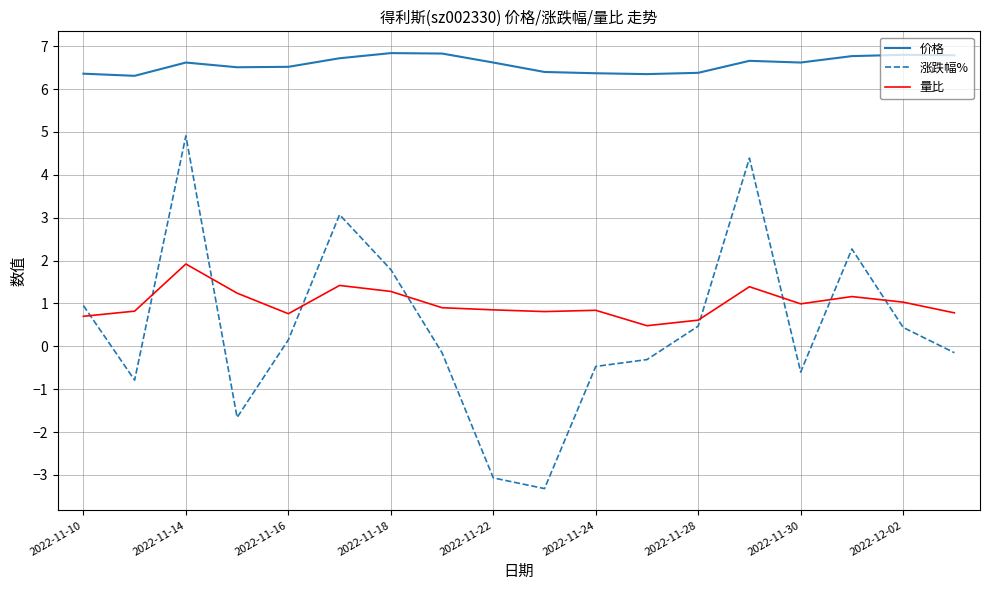

True or false: 涨跌幅% and 量比 intersect in this chart.

True